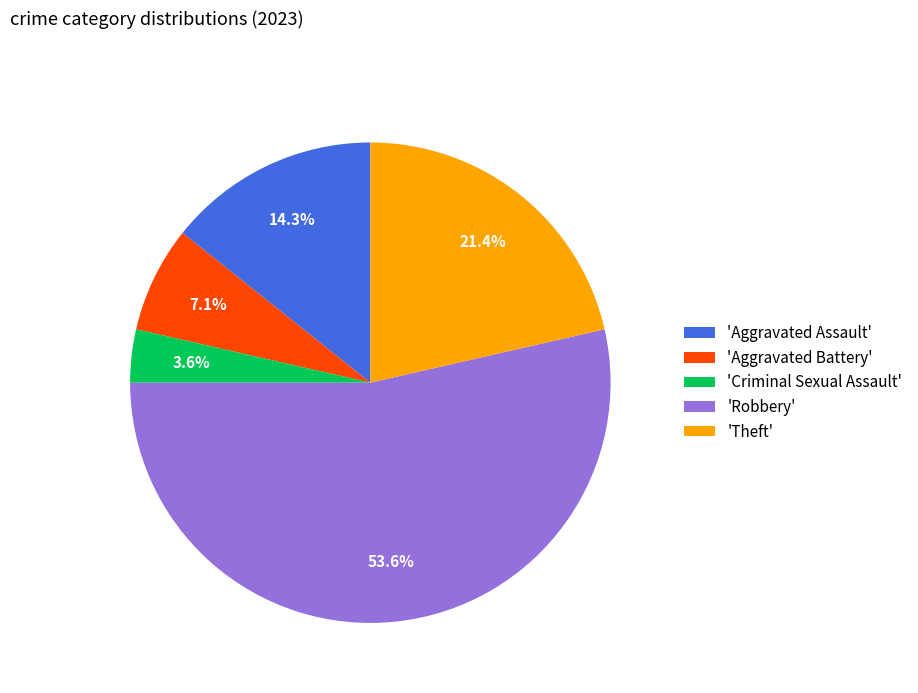

Approximately how many times larger is the value at 'Aggravated Assault' compared to 'Robbery'?

0.3